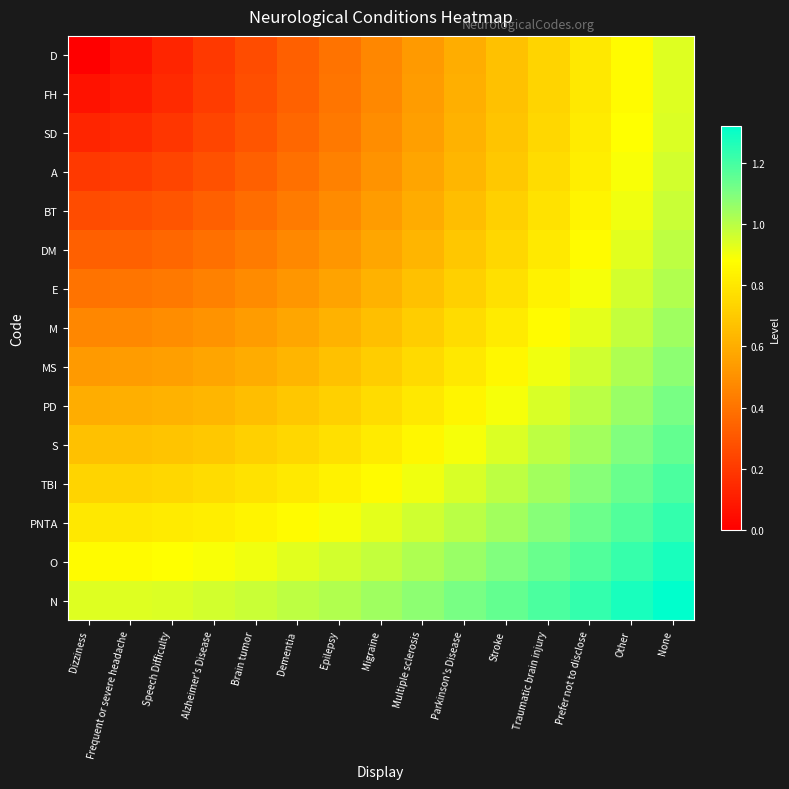

Count the number of data series in this chart.

15